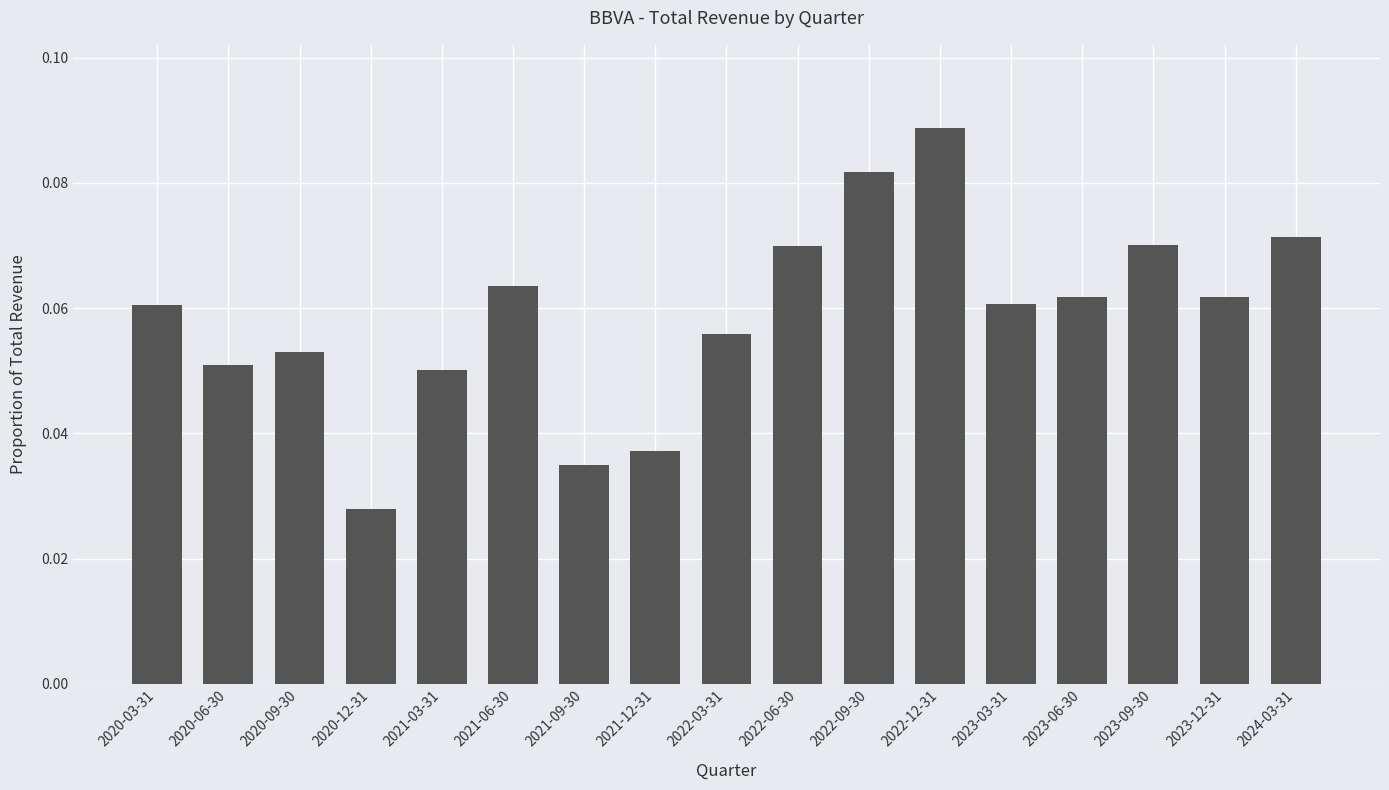

Are the bars horizontal?

No